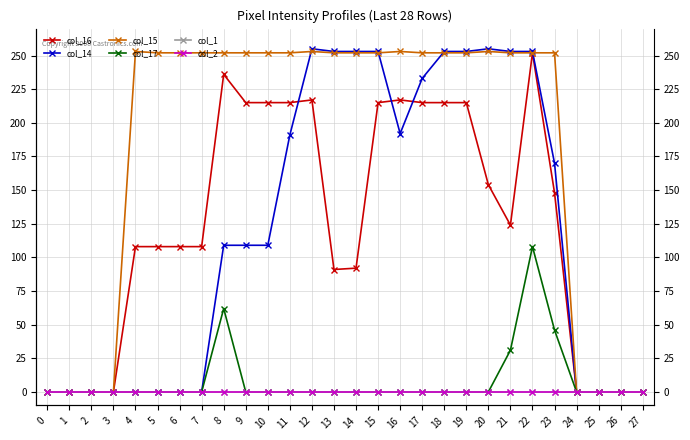

At how many categories does at least one series exceed 125?

20